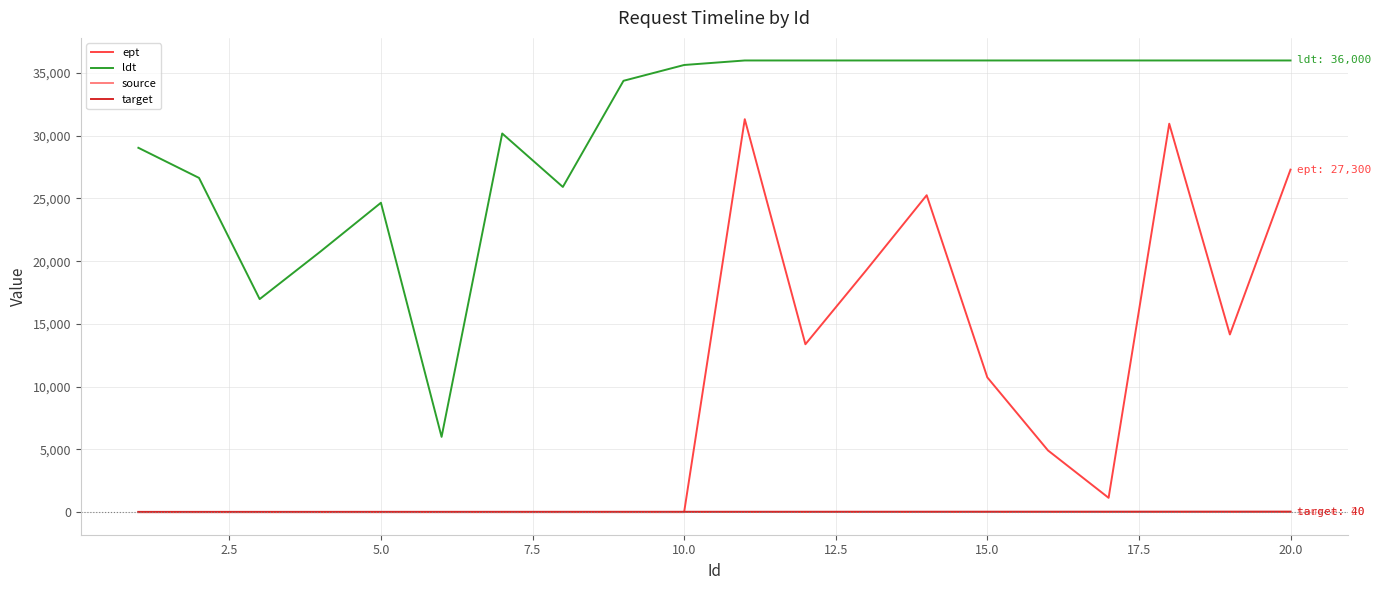

Which series has the largest range (max minus min)?

ept